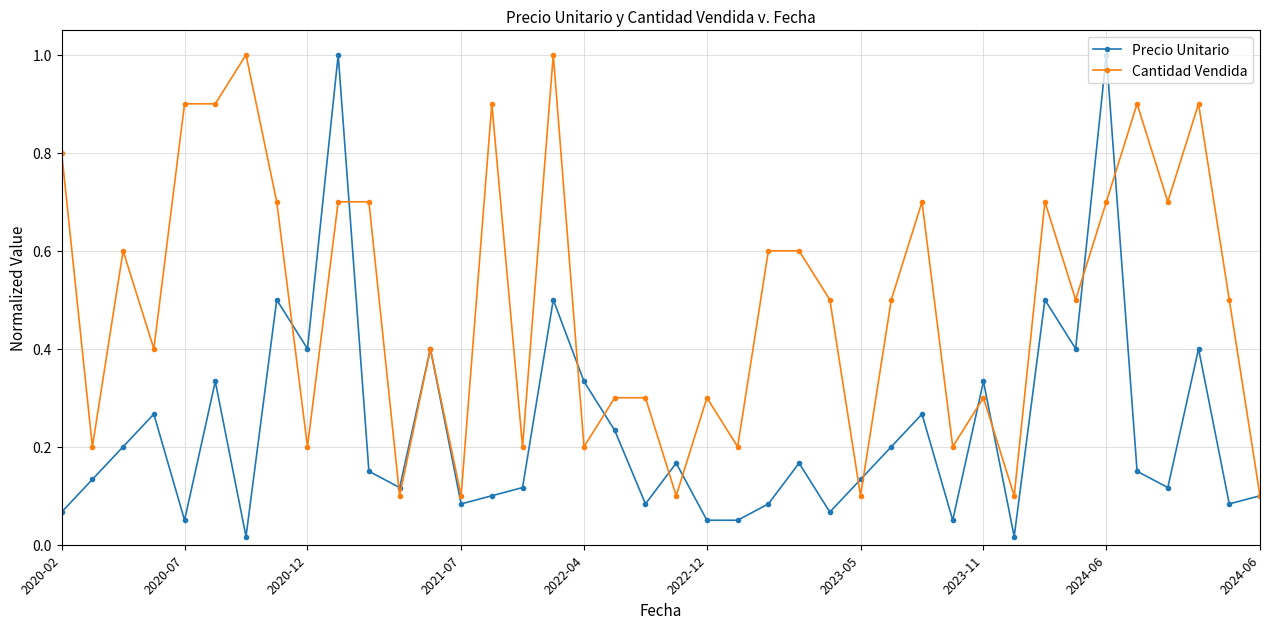

True or false: Precio Unitario has more than 1 points higher than both neighbors.

True